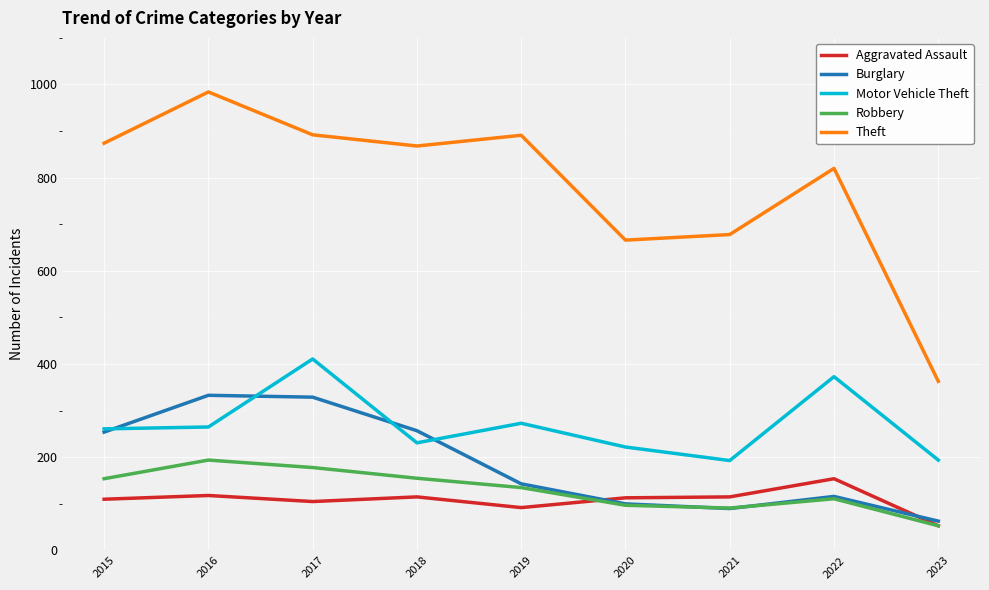

True or false: Theft and Motor Vehicle Theft cross at least once.

False